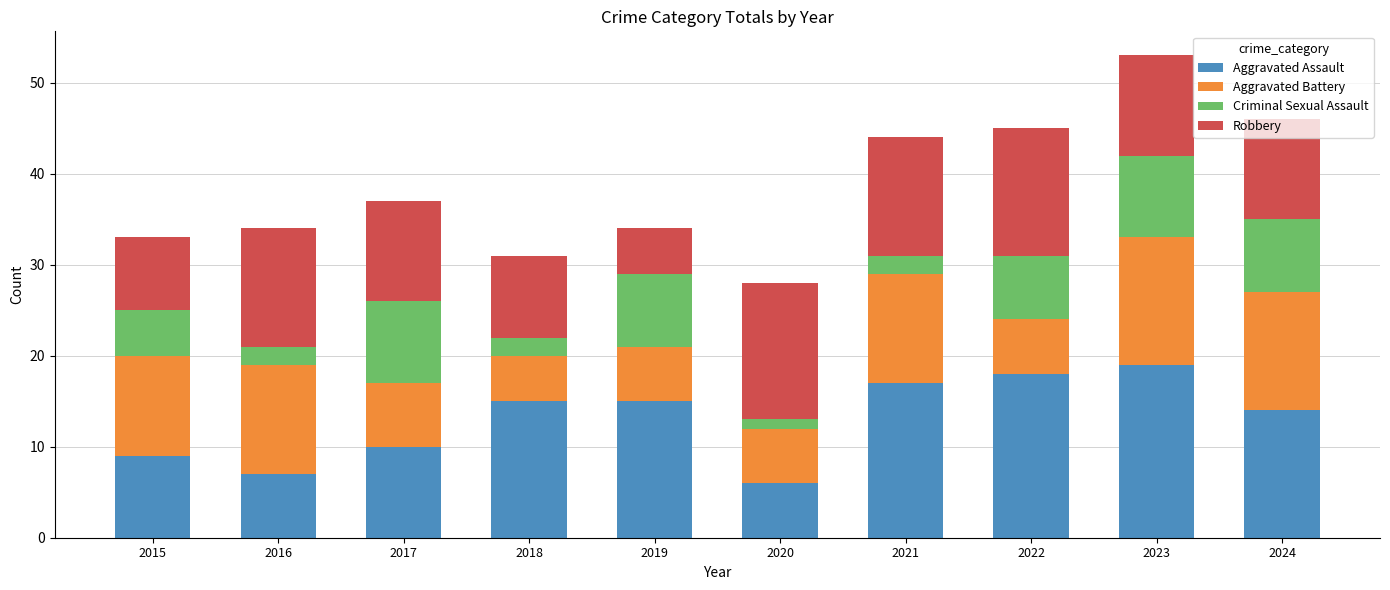

What is the highest value of the Aggravated Assault series?

19